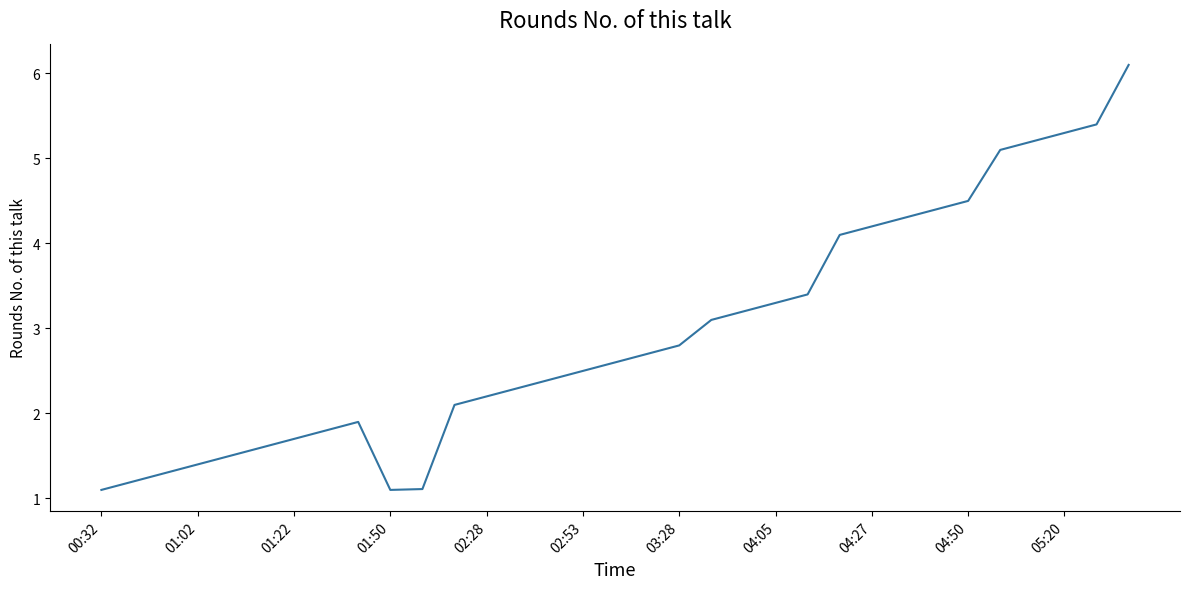

What is the greatest value displayed?

6.1